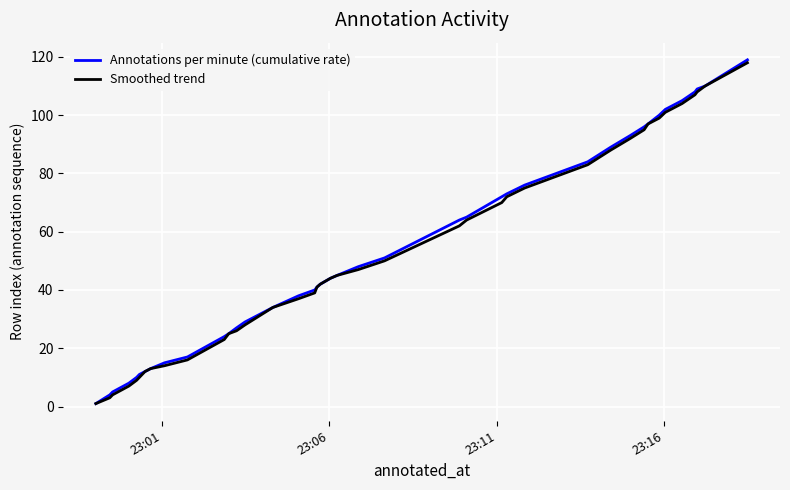

What is the maximum value for Annotations per minute (cumulative rate)?

119